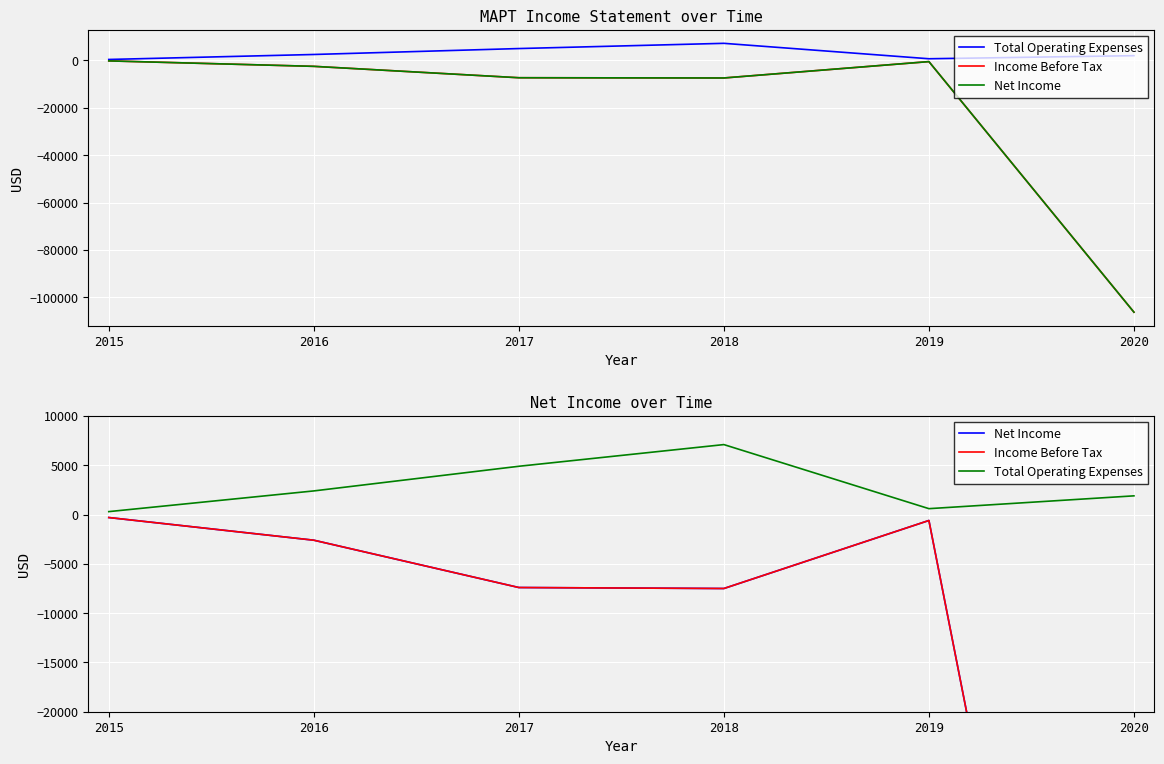

How many interior local valleys does the Net Income series have?

1